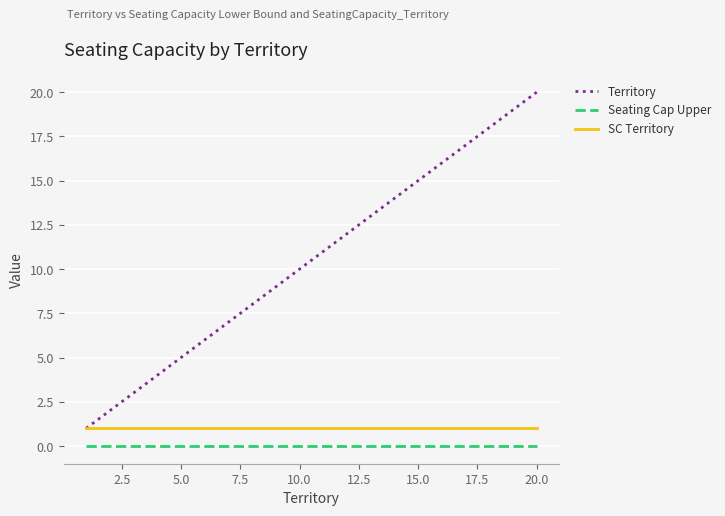

What are all the series names shown in the legend?

Territory, Seating Cap Upper, SC Territory